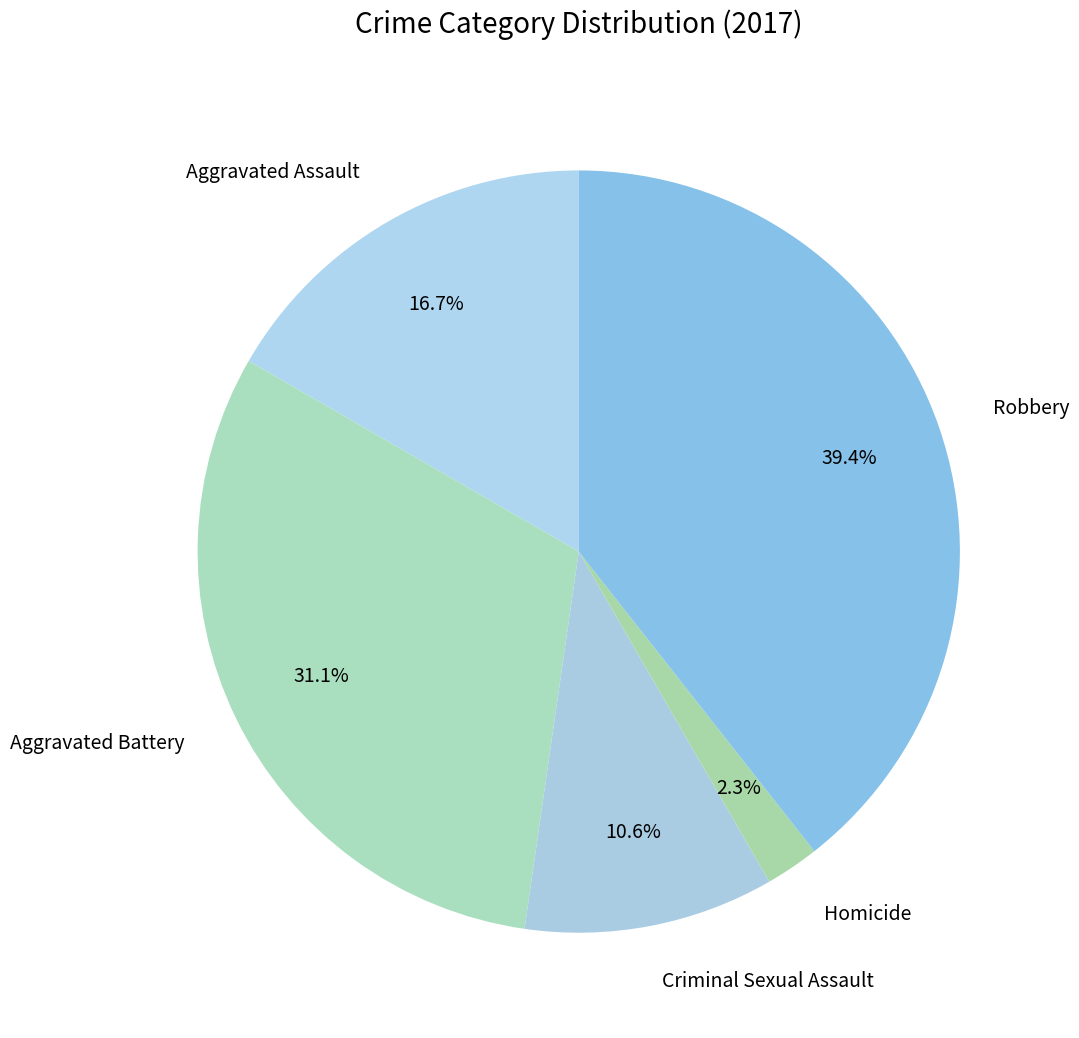

Which slice is the largest?

Robbery